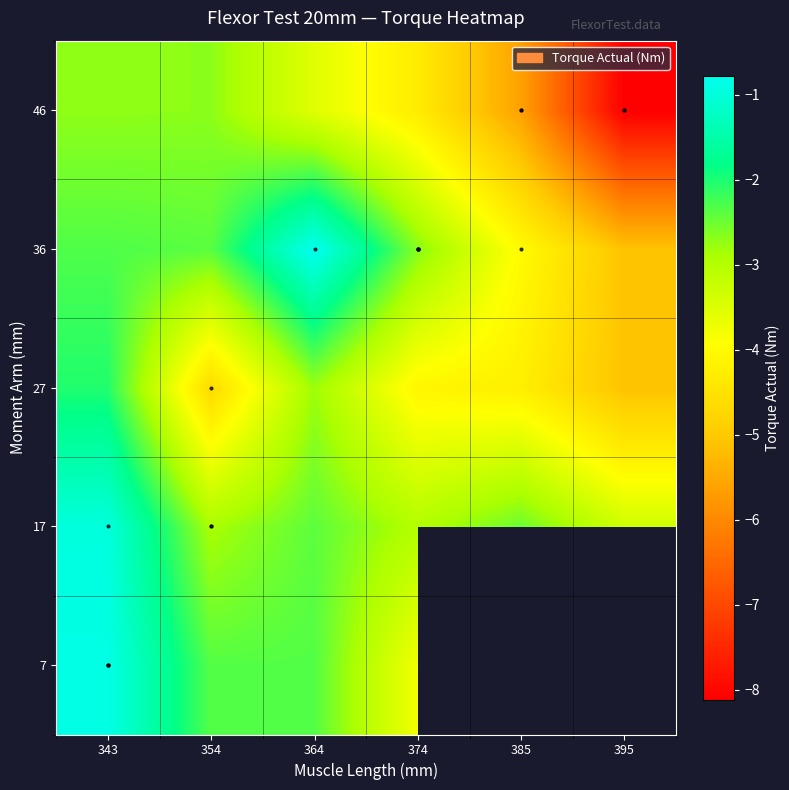

Is the value of 7 at 385 greater than the value of 36 at 395?

No